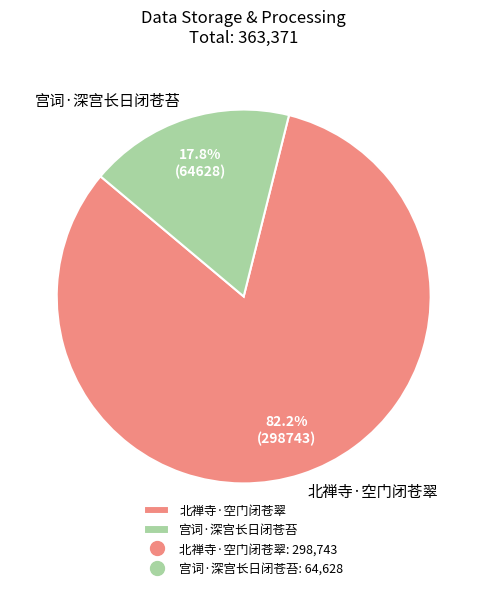

Which slice is the smallest?

宫词·深宫长日闭苍苔